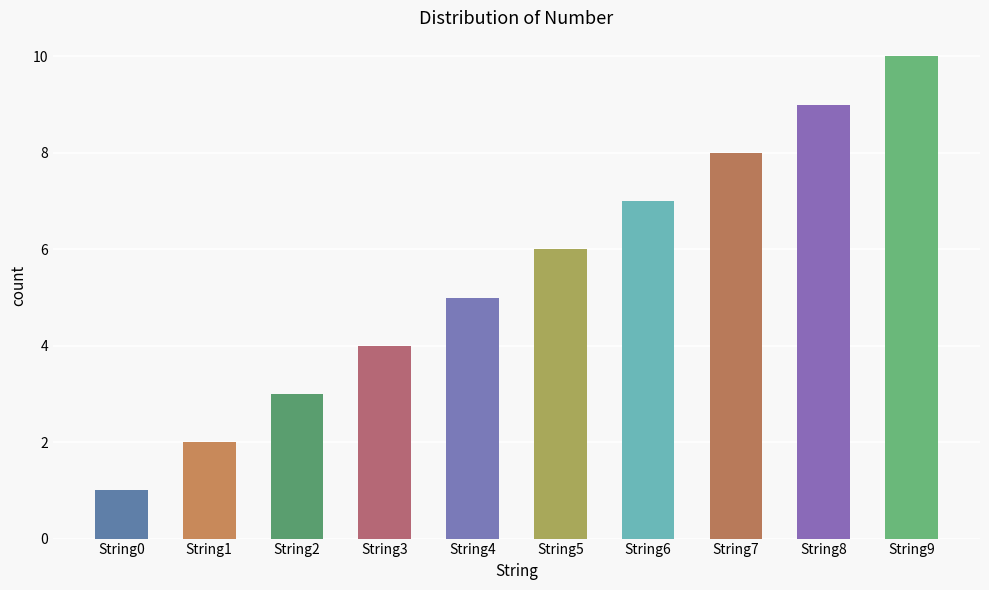

Which has a higher value, String9 or String2?

String9